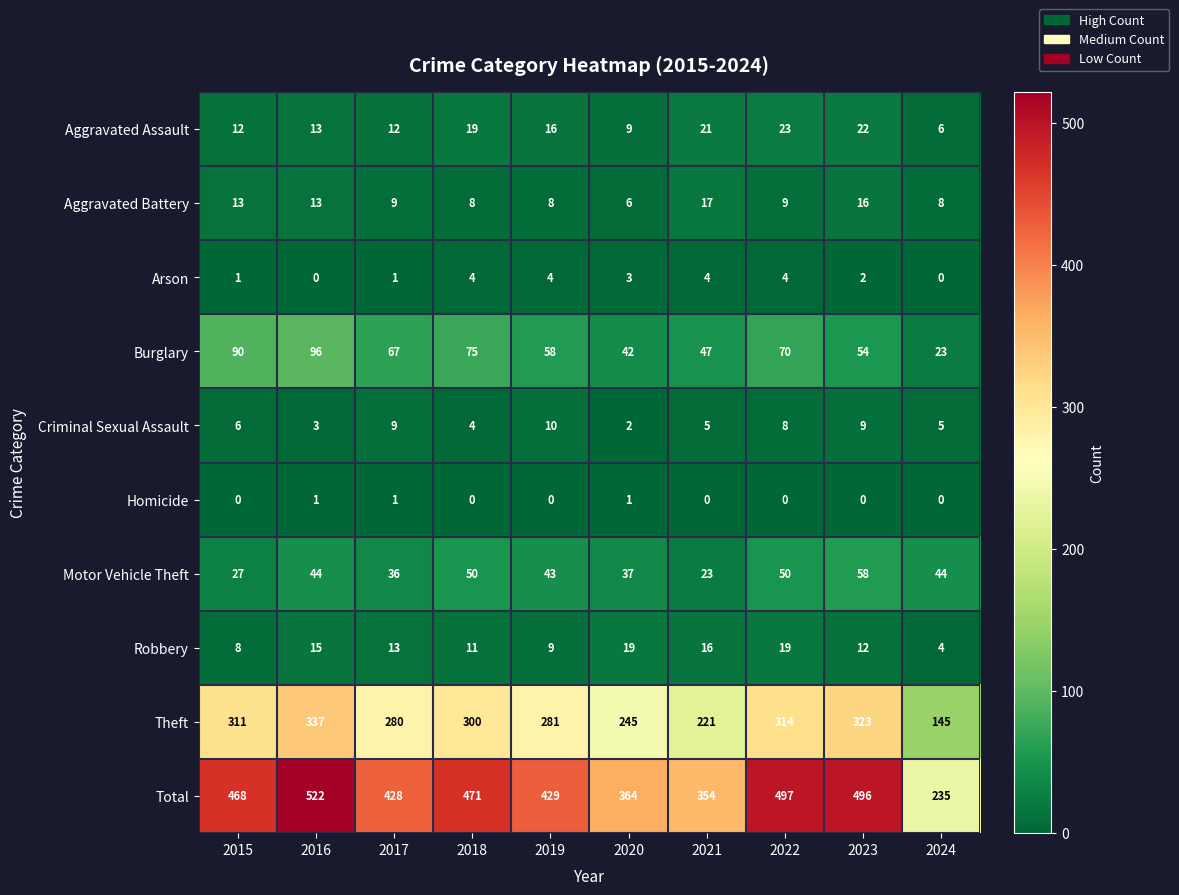

Which label corresponds to the largest value in the chart?

2016